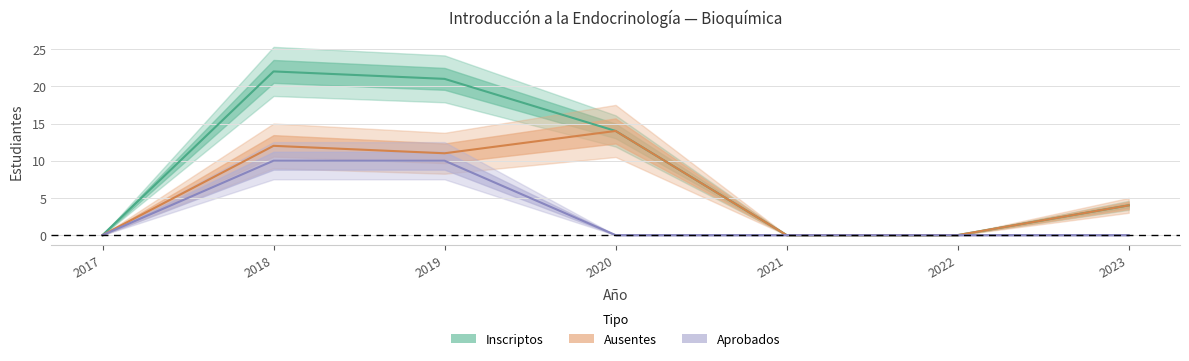

True or false: Aprobados has more than 1 interior local peaks.

False